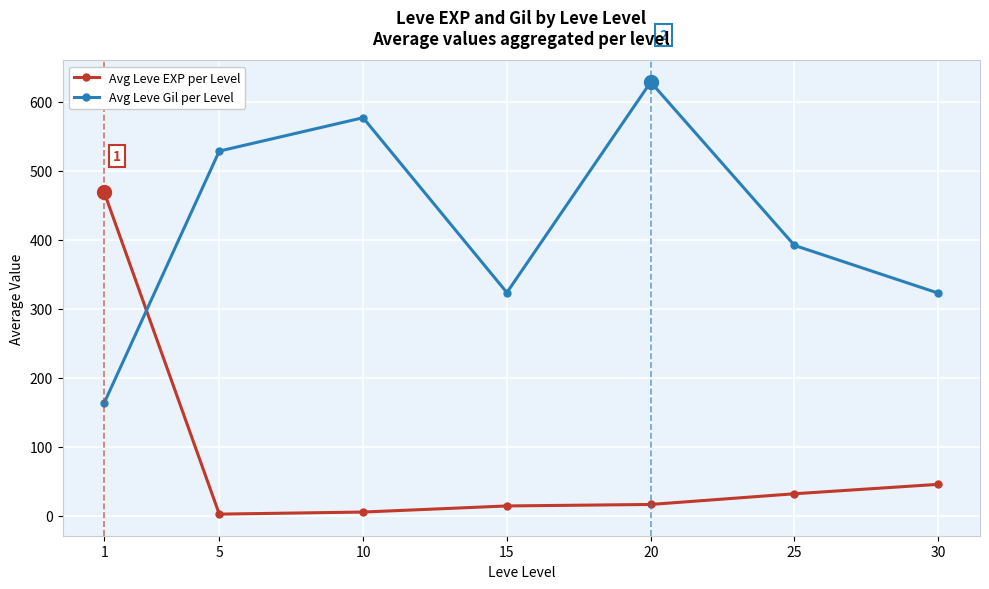

What is the minimum value shown in the chart?

2.3